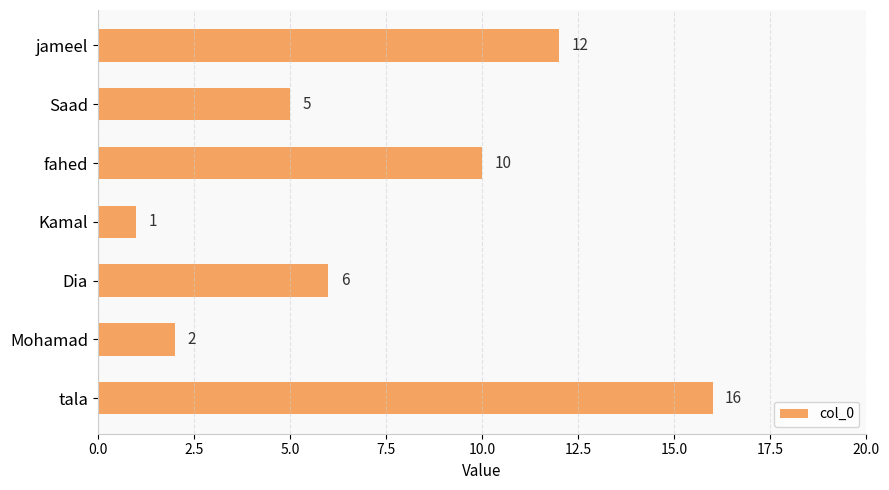

Between fahed and tala, which is larger?

tala